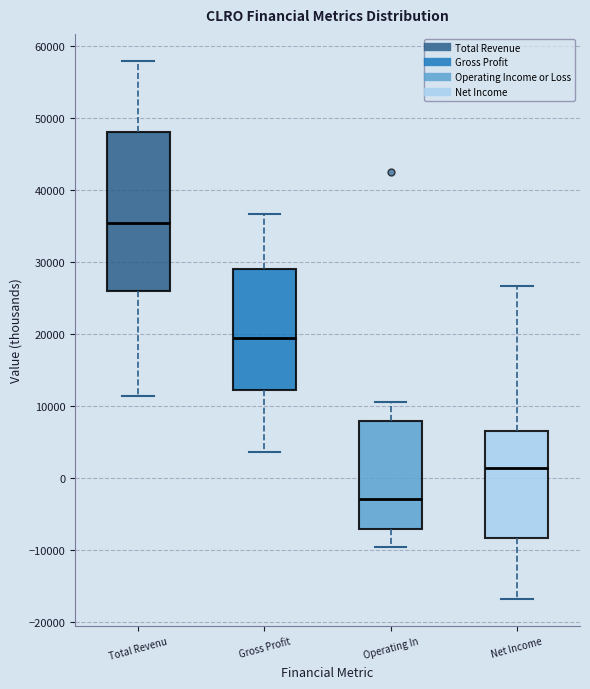

Comparing the boxes themselves (not the whiskers), which one is the tallest?

Total Revenu